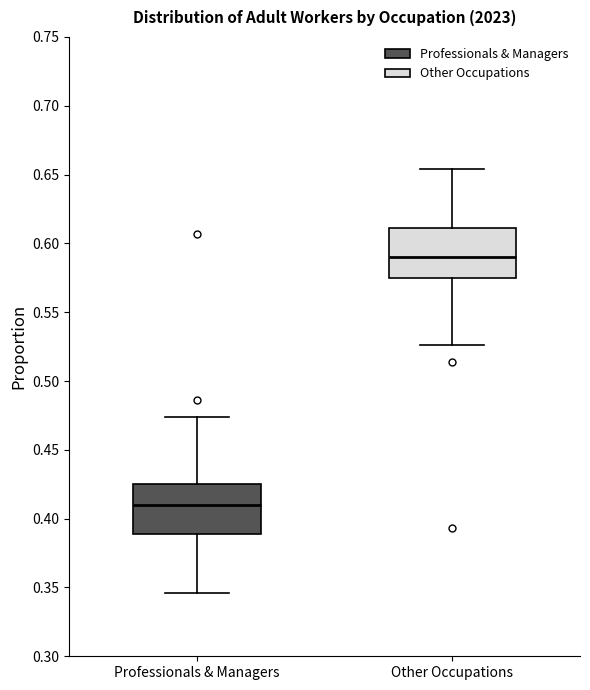

Which box's median line is the highest?

Other Occupations